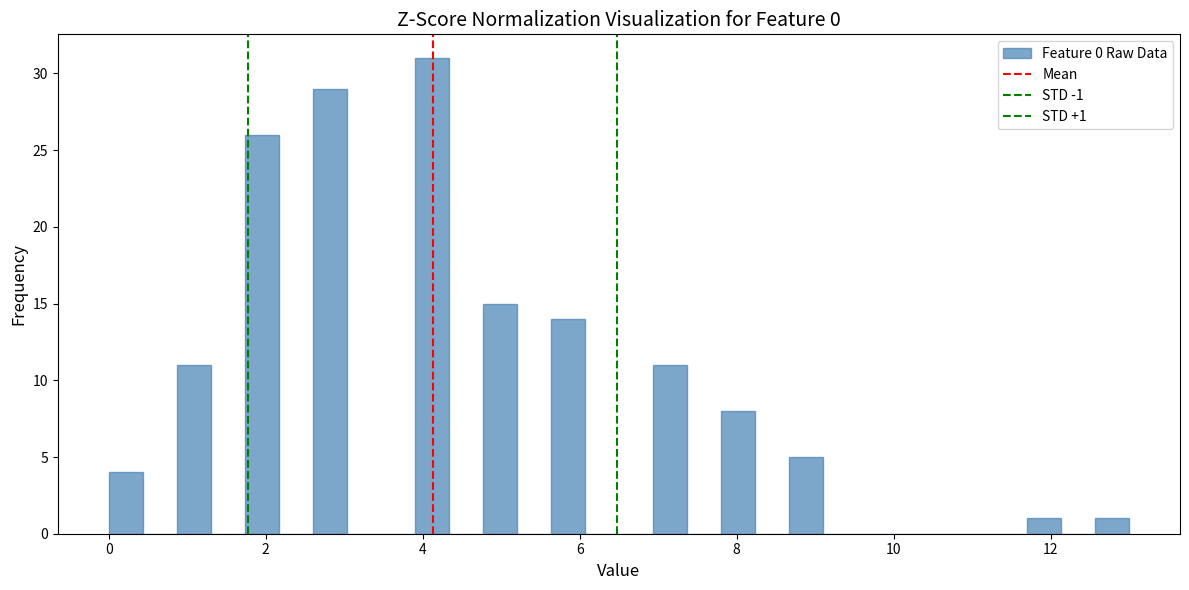

Read against the x-axis, roughly where is the centre of the tallest bar?

4.2